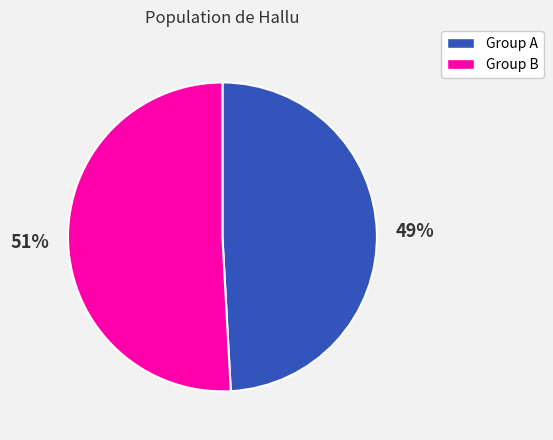

To the nearest percent, what is the average slice percentage?

50%